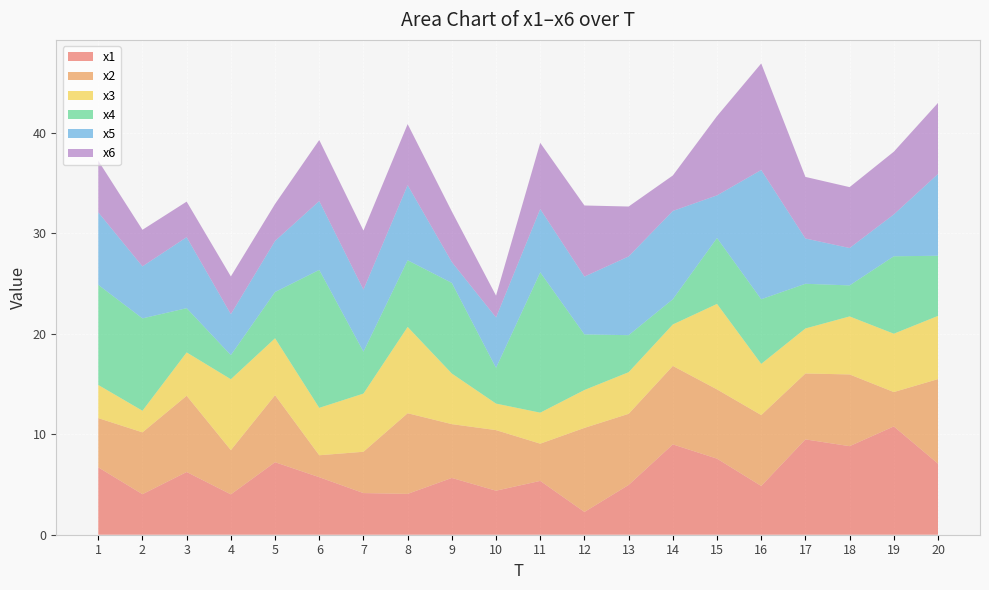

Reading right to left, list all the values displayed in this chart.

x1: 7.1	10.8	8.8	9.5	4.9	7.6	9.0	5.0	2.3	5.4	4.4	5.7	4.1	4.1	5.7	7.2	4.0	6.2	4.0	6.7
x2: 8.4	3.4	7.1	6.6	7.1	6.9	7.8	7.1	8.4	3.7	6.0	5.4	8.0	4.1	2.2	6.7	4.4	7.6	6.2	4.9
x3: 6.3	5.8	5.8	4.5	5.1	8.5	4.1	4.1	3.8	3.1	2.6	5.0	8.6	5.8	4.7	5.7	7.1	4.3	2.2	3.3
x4: 6.0	7.7	3.1	4.4	6.4	6.6	2.5	3.7	5.5	14.0	3.6	9.0	6.6	4.2	13.7	4.6	2.4	4.4	9.2	10.0
x5: 8.1	4.2	3.7	4.5	12.9	4.2	8.8	7.8	5.8	6.3	5.0	2.1	7.5	6.2	6.9	5.1	4.1	7.1	5.2	7.2
x6: 7.1	6.2	6.1	6.1	10.6	7.9	3.5	5.0	7.1	6.6	2.2	5.0	6.1	5.9	6.1	3.7	3.8	3.5	3.6	5.1